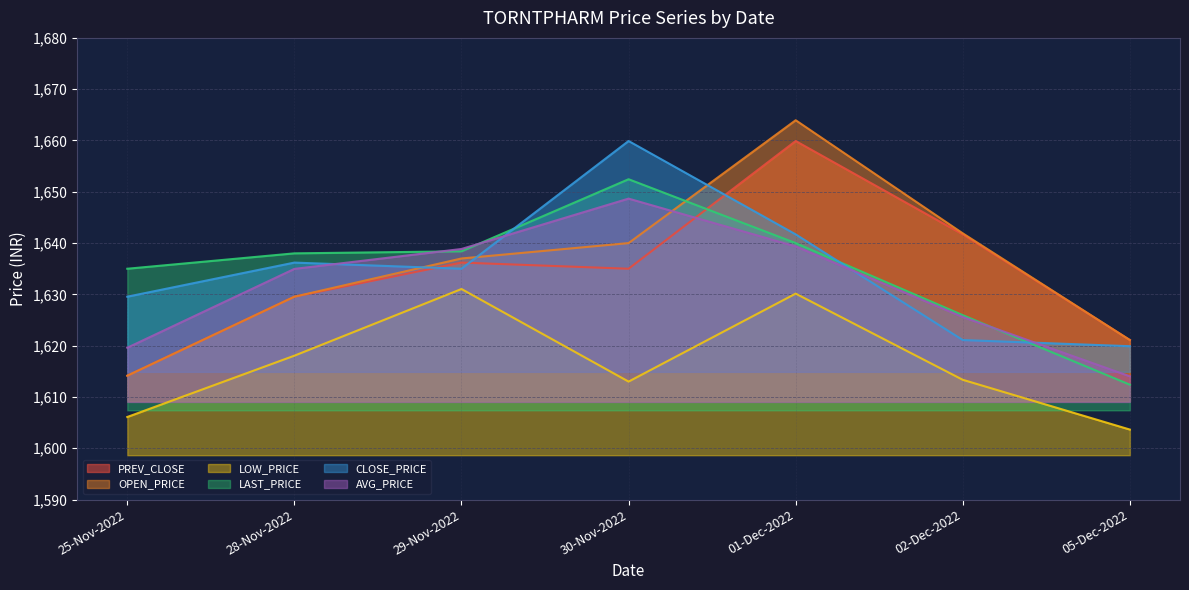

What is the total value across all series at 28-Nov-2022?

9786.3